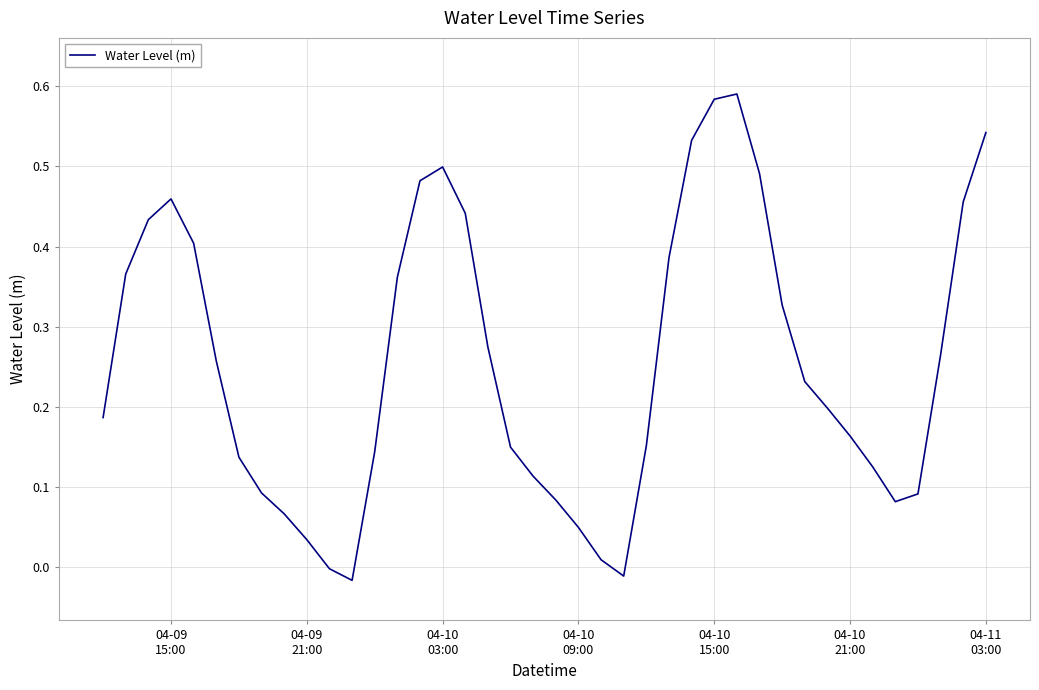

Is this an area chart (filled region under the line)?

No